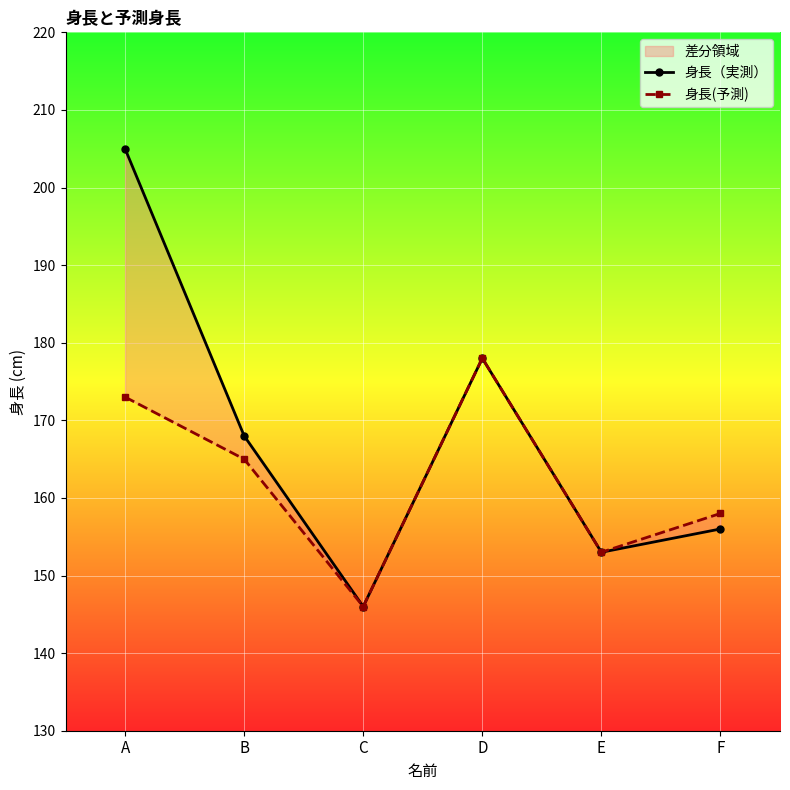

Reading right to left, transcribe all the data shown in this chart.

身長（実測）: F=156	E=153	D=178	C=146	B=168	A=205
身長(予測): F=158	E=153	D=178	C=146	B=165	A=173